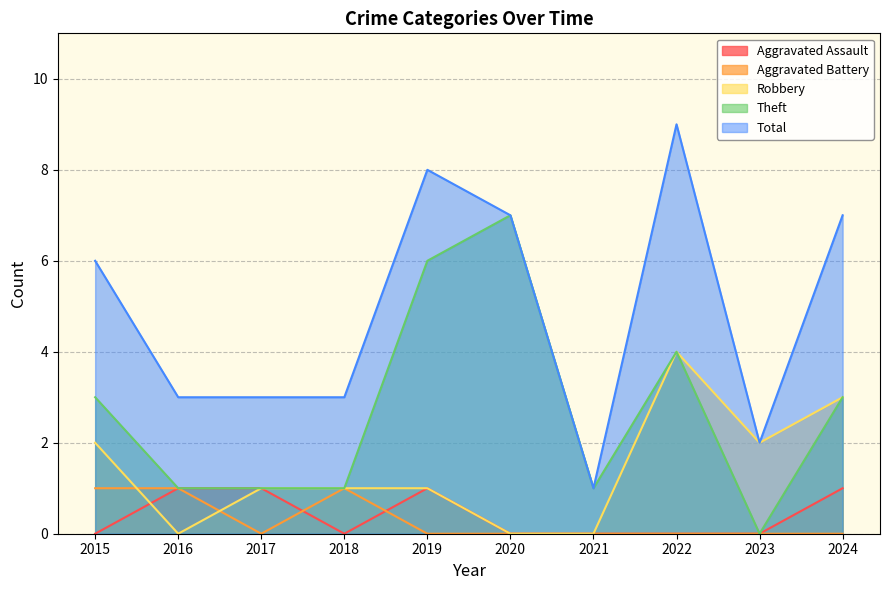

Reading left to right, extract all data points from this chart.

Aggravated Assault: 0	1	1	0	1	0	0	0	0	1
Aggravated Battery: 1	1	0	1	0	0	0	0	0	0
Robbery: 2	0	1	1	1	0	0	4	2	3
Theft: 3	1	1	1	6	7	1	4	0	3
Total: 6	3	3	3	8	7	1	9	2	7